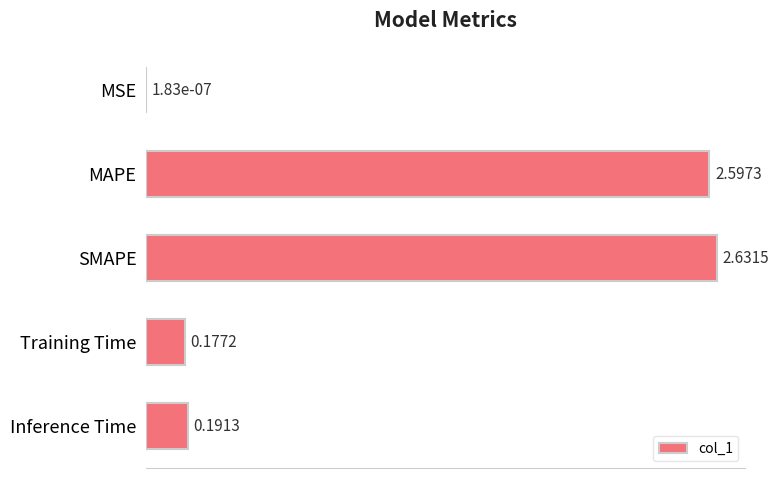

What is the sum of the values at SMAPE and Inference Time?

2.8